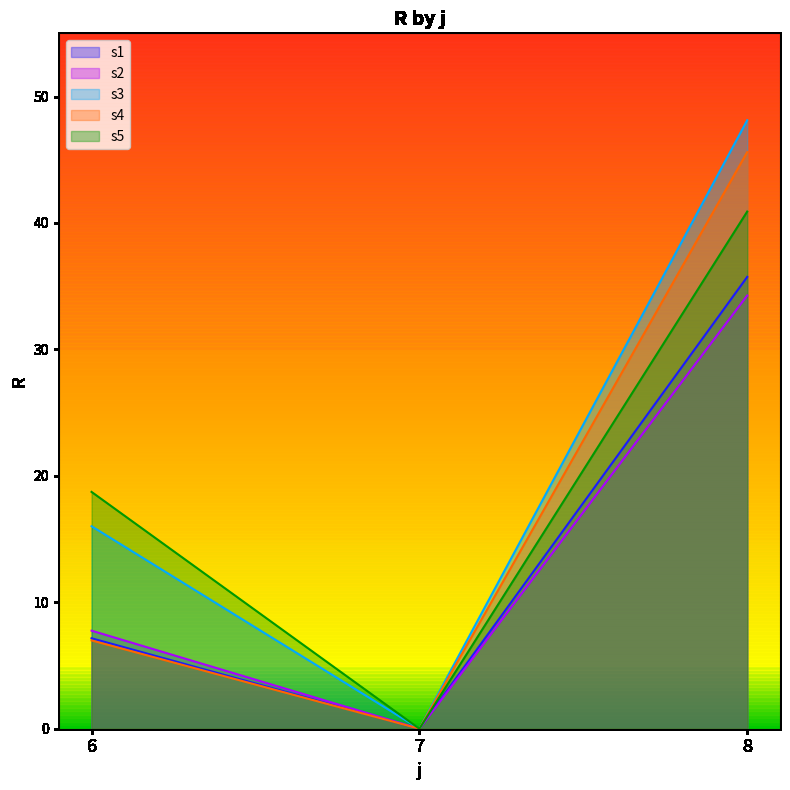

Is it true that s2 equals 34.3 at 8?

True